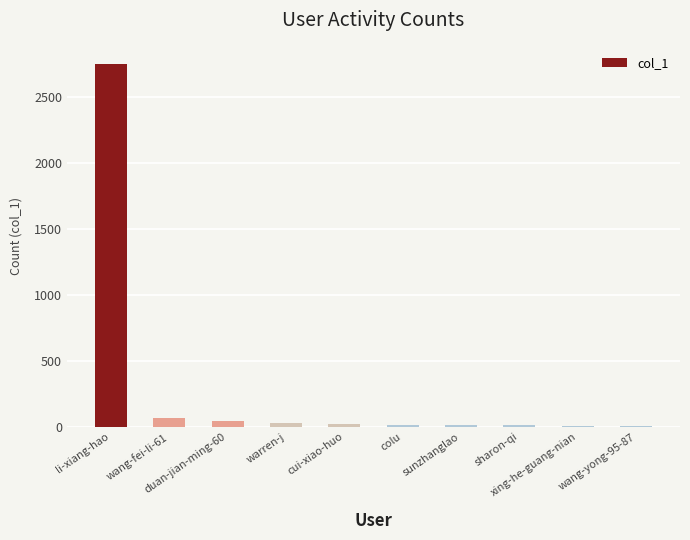

What is the maximum value shown in the chart?

2754